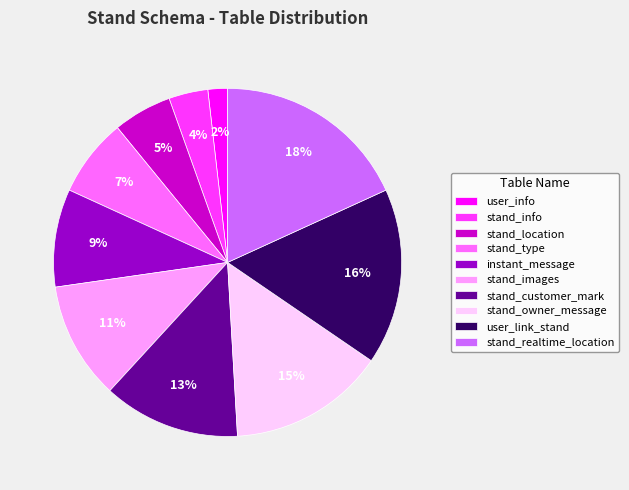

The stand_realtime_location slice represents 18% of the pie. True or false?

True